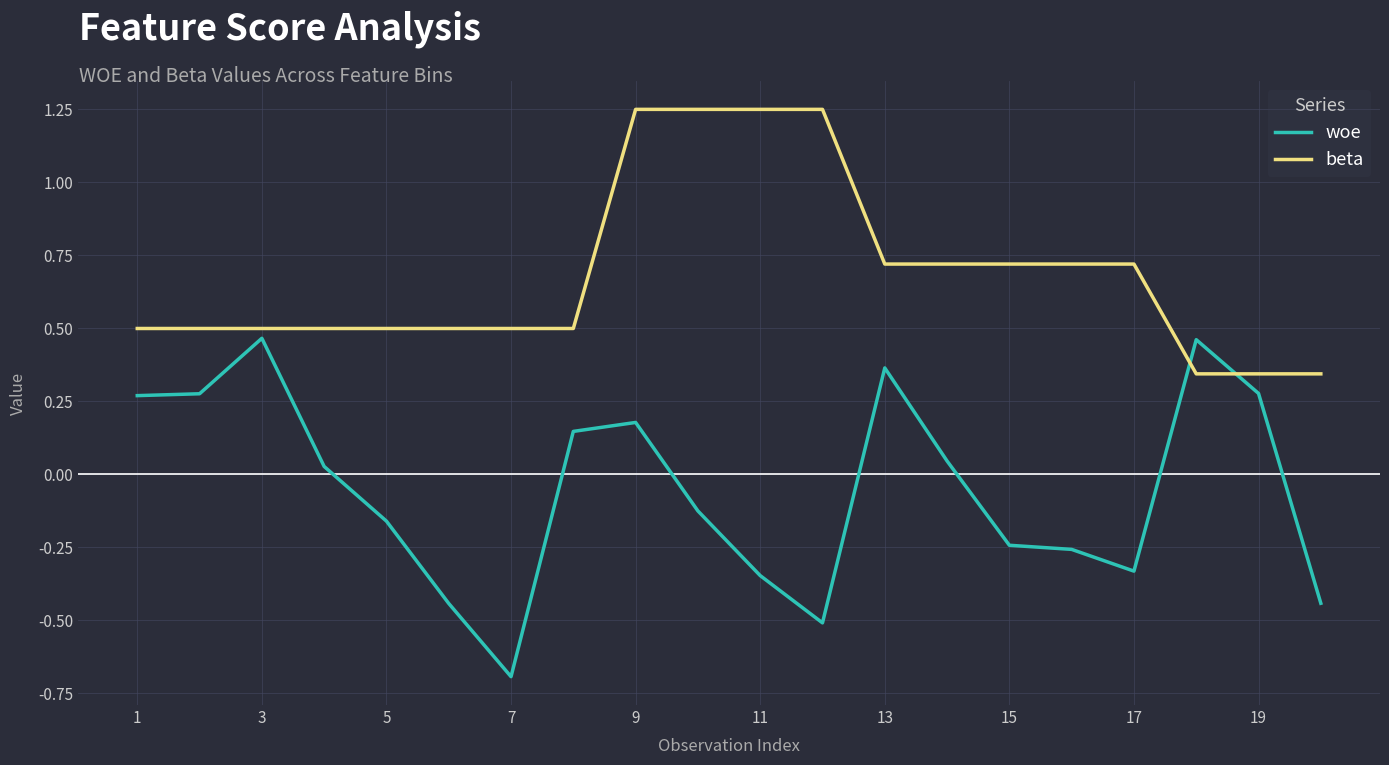

How many positive values does the woe series have?

10